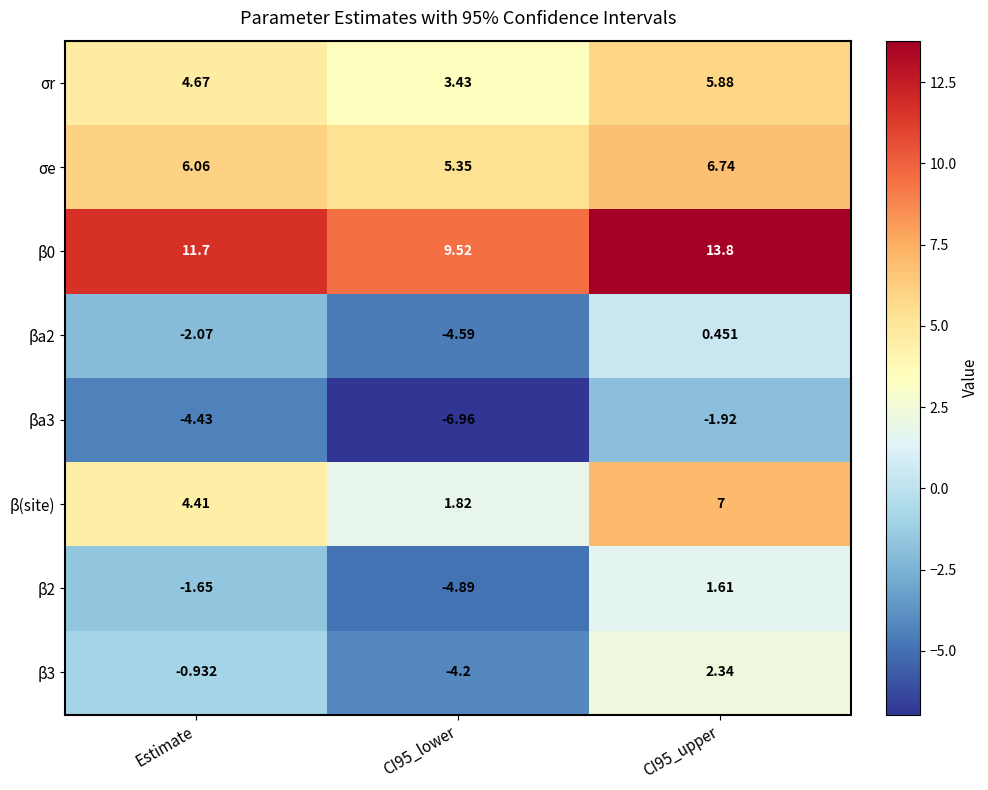

Is the value of βa2 at CI95_lower greater than the value of β(site) at CI95_lower?

No